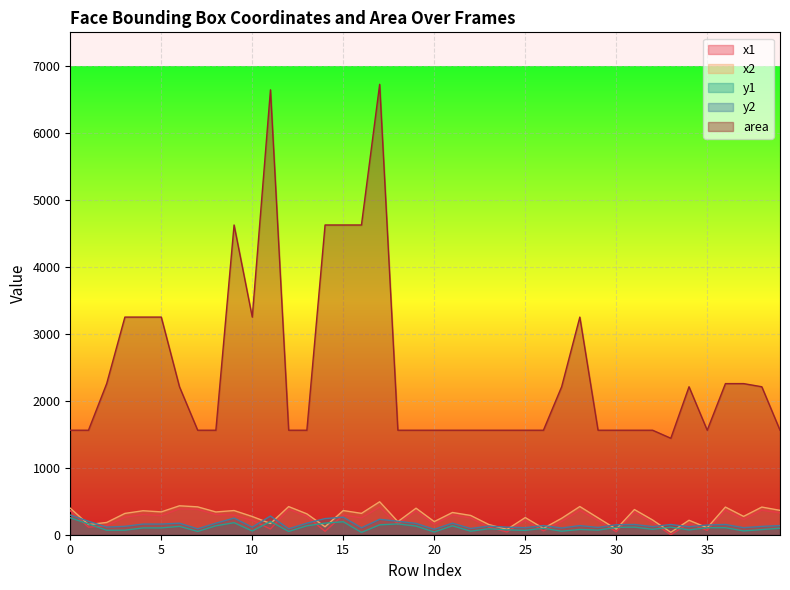

What is the spread (max minus min) of values at 25?

1495